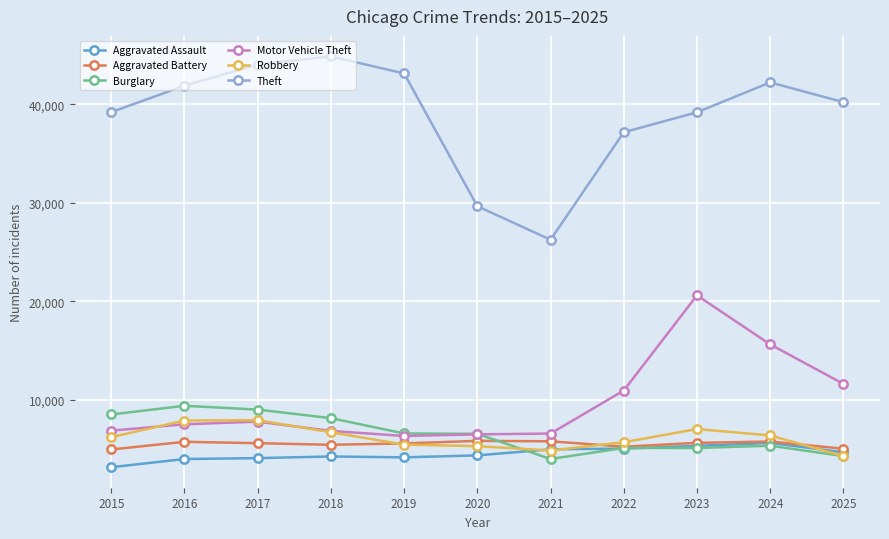

Which series has the largest range (max minus min)?

Theft